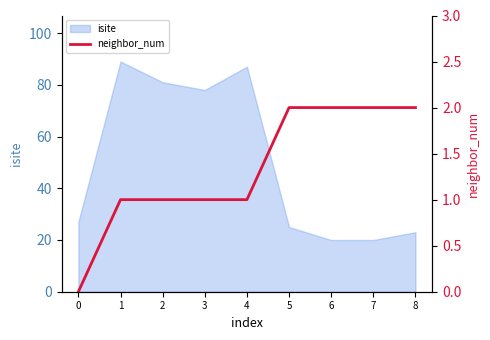

At which label is isite closest to 54?

3